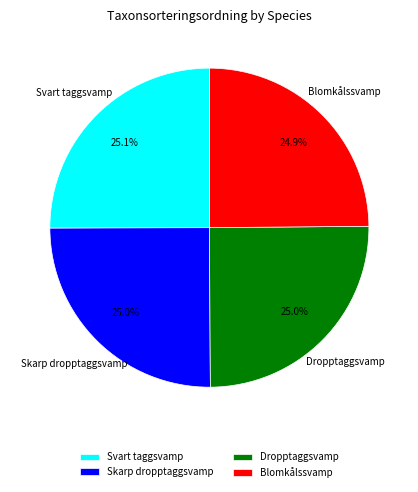

Approximately how many times larger is the value at Svart taggsvamp compared to Skarp dropptaggsvamp?

1.0